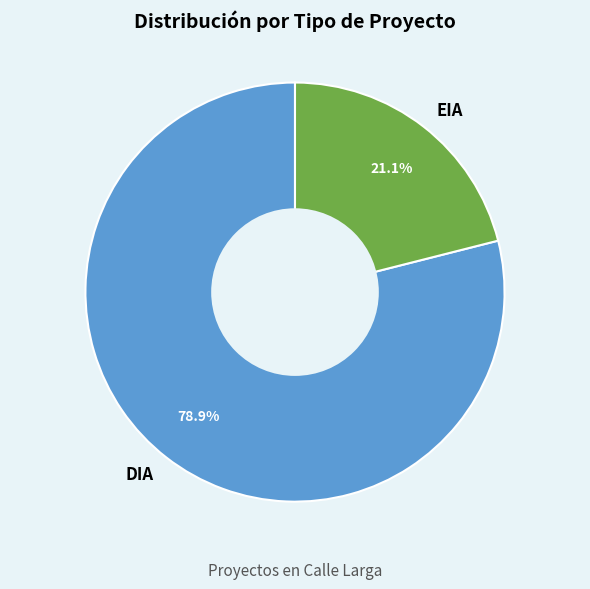

Rank the categories by value from lowest to highest.

EIA, DIA